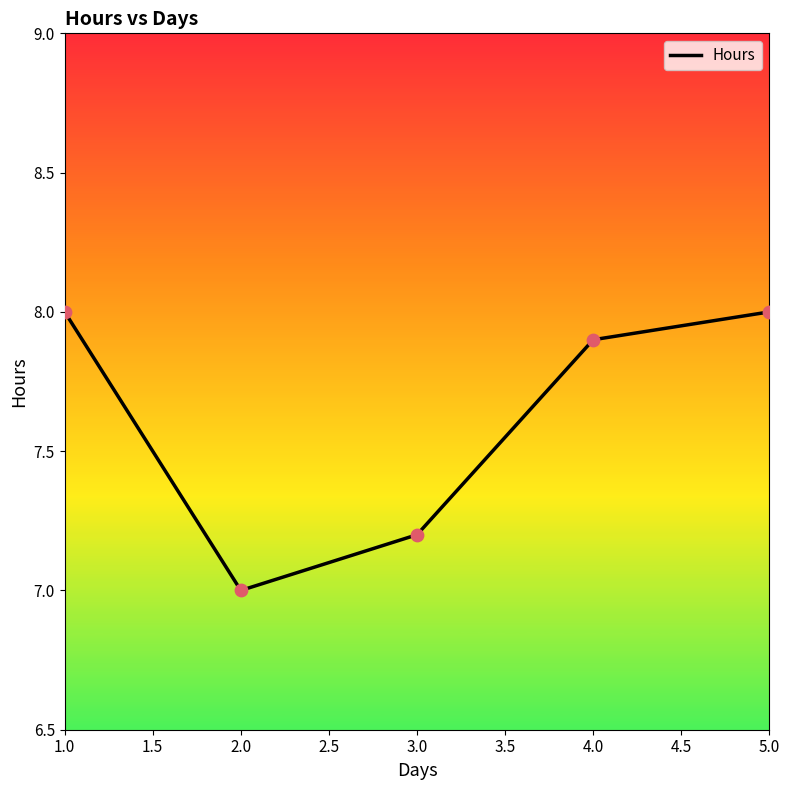

What is the ratio of the value at 3.0 to the value at 4.0?

0.9